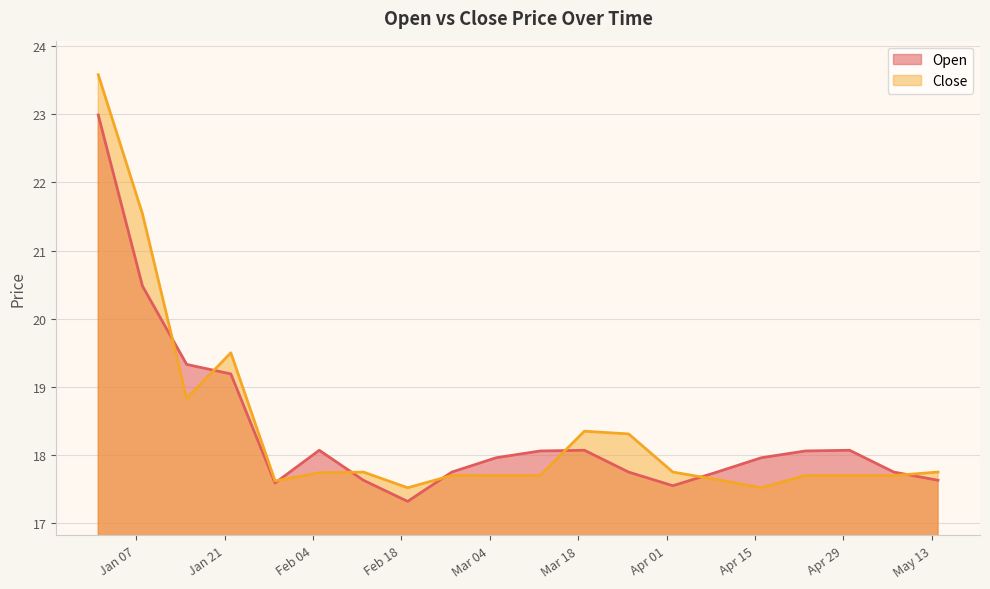

Reading right to left, what are all the values shown in this chart?

Open: 2025-05-14=17.6	2025-05-07=17.8	2025-04-30=18.1	2025-04-23=18.1	2025-04-16=18.0	2025-04-09=17.8	2025-04-02=17.6	2025-03-26=17.8	2025-03-19=18.1	2025-03-12=18.1	2025-03-05=18.0	2025-02-26=17.8	2025-02-19=17.3	2025-02-12=17.6	2025-02-05=18.1	2025-01-29=17.6	2025-01-22=19.2	2025-01-15=19.3	2025-01-08=20.5	2025-01-01=23.0
Close: 2025-05-14=17.8	2025-05-07=17.7	2025-04-30=17.7	2025-04-23=17.7	2025-04-16=17.5	2025-04-09=17.6	2025-04-02=17.8	2025-03-26=18.3	2025-03-19=18.4	2025-03-12=17.7	2025-03-05=17.7	2025-02-26=17.7	2025-02-19=17.5	2025-02-12=17.8	2025-02-05=17.7	2025-01-29=17.6	2025-01-22=19.5	2025-01-15=18.8	2025-01-08=21.5	2025-01-01=23.6